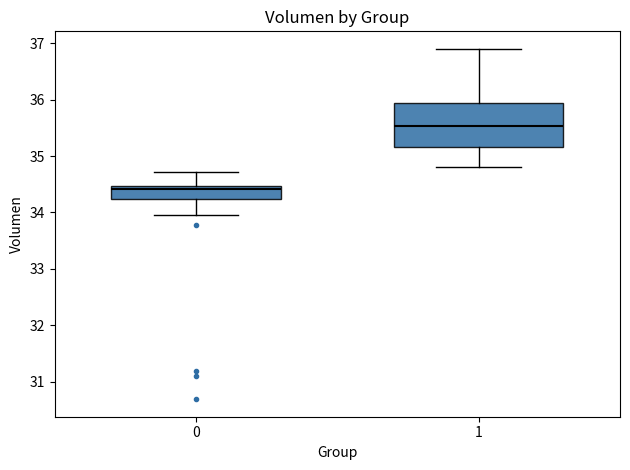

Which box has the lowest median line?

0